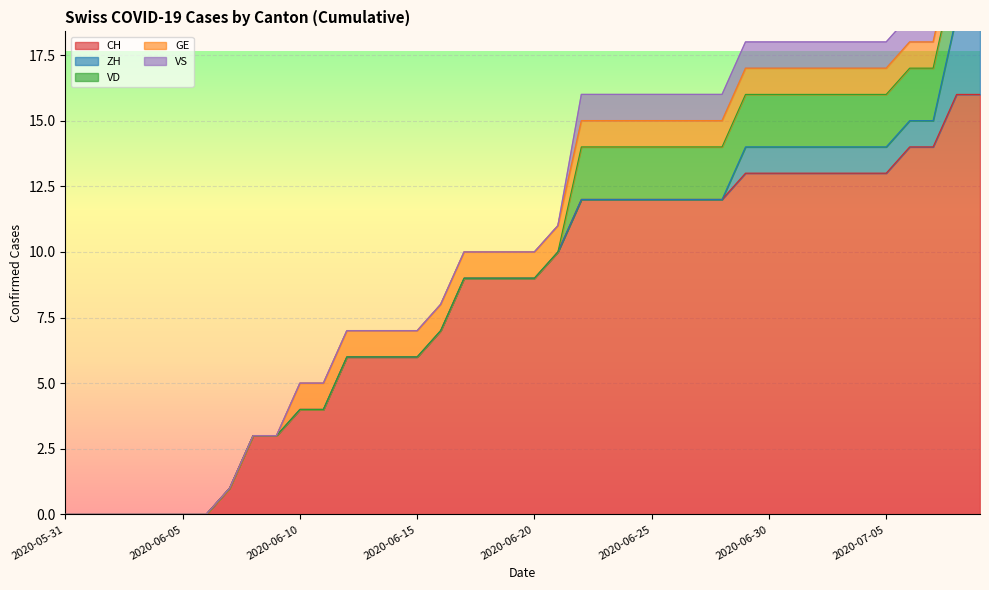

What is the highest value of the VS series?

1